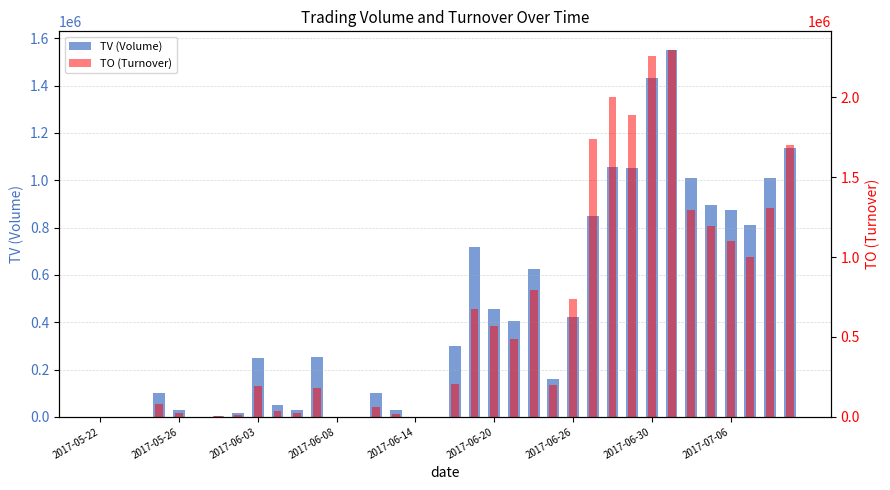

What is the greatest value displayed?

2299410